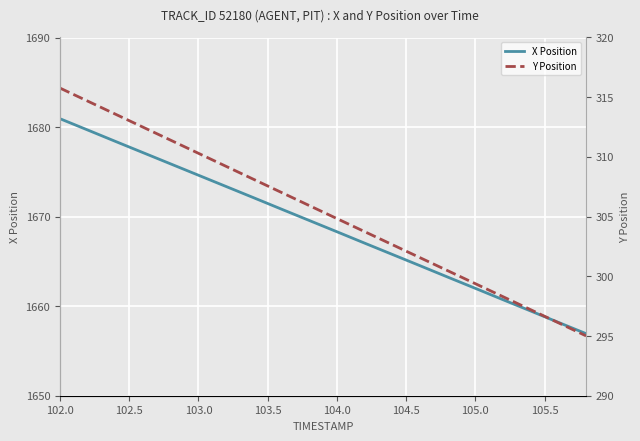

What are all the series names shown in the legend?

X Position, Y Position